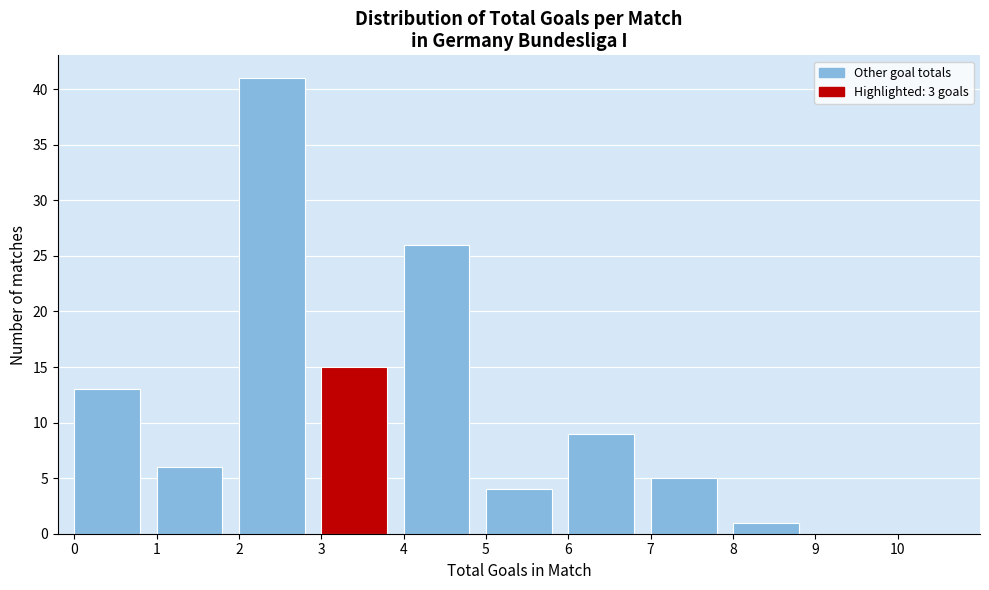

Which range on the x-axis has the tallest bar?

2 to 3